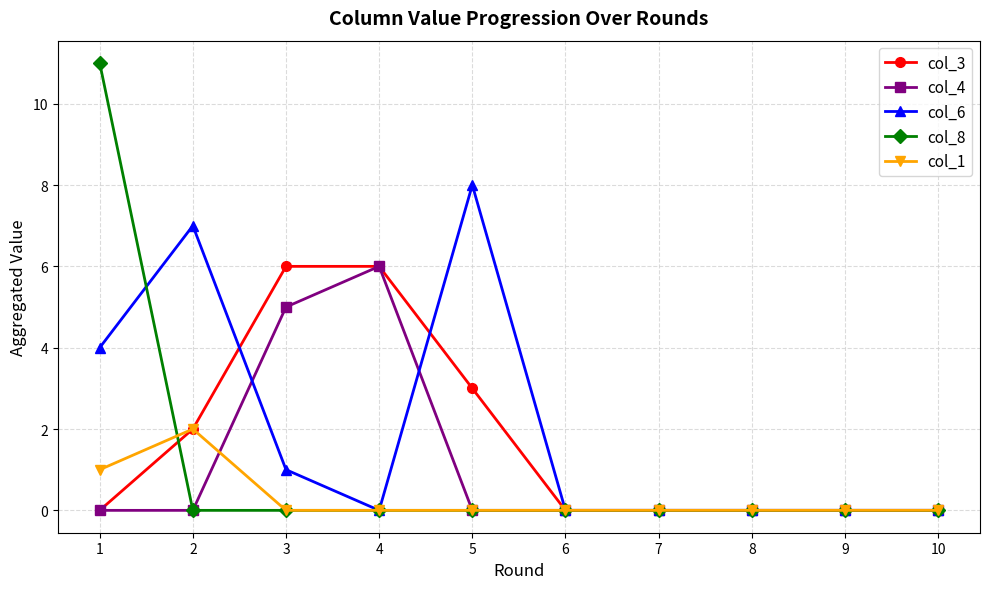

Between 2 and 3, which series saw the biggest shift?

col_6